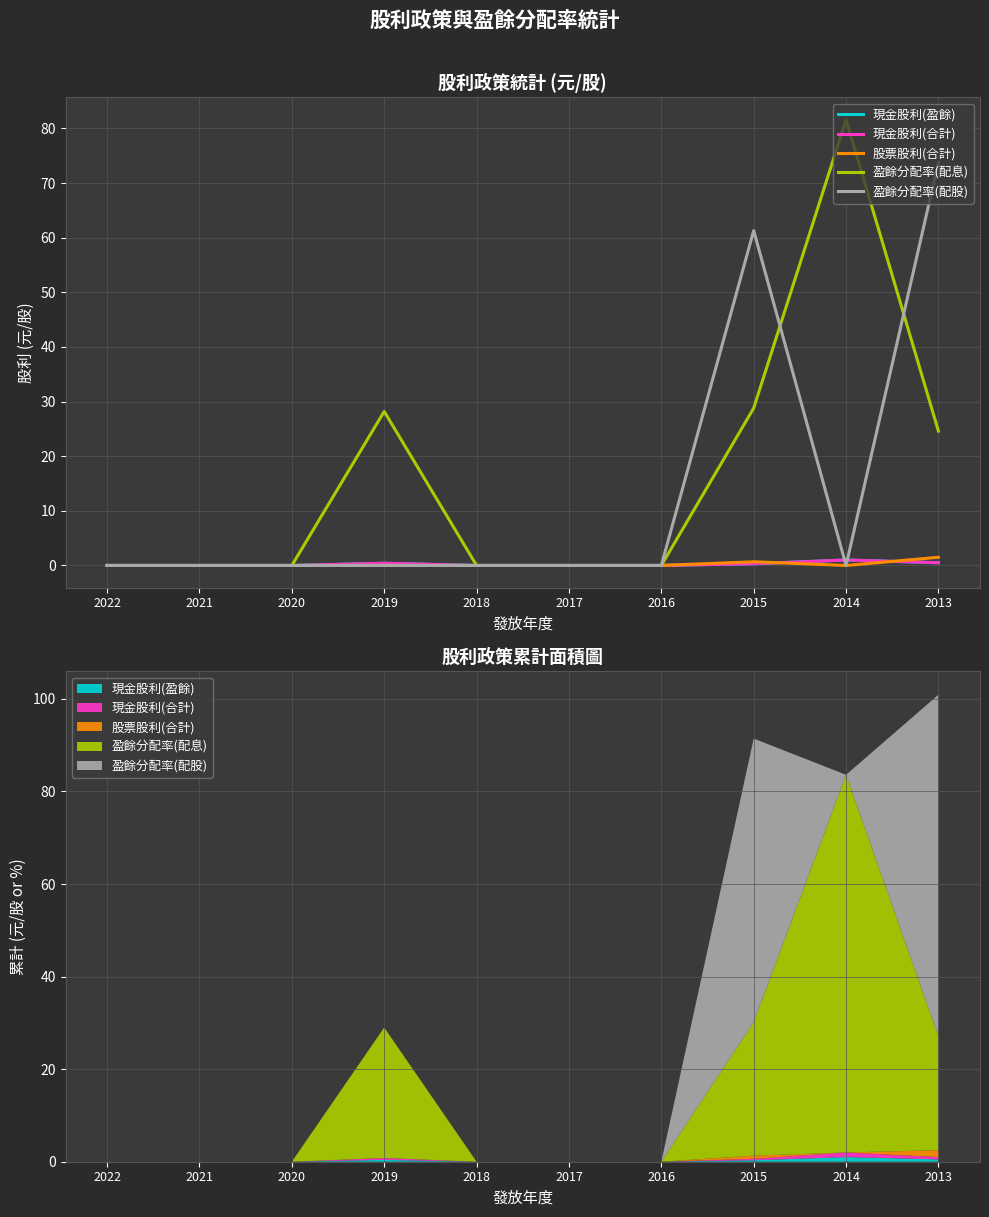

Is this an area chart (filled region under the line)?

No